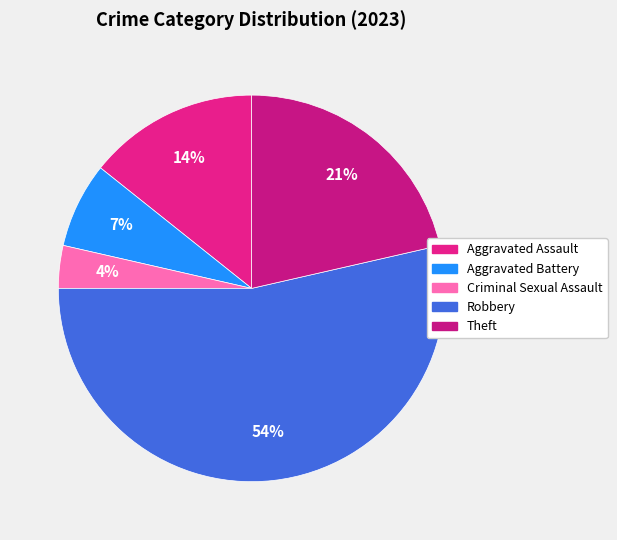

How many segments does this pie chart have?

5